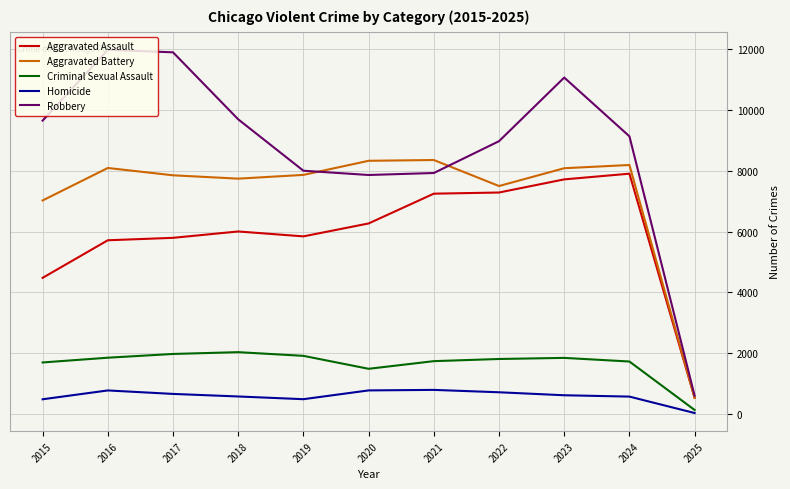

Rank the series at 2023 from lowest to highest value.

Homicide, Criminal Sexual Assault, Aggravated Assault, Aggravated Battery, Robbery